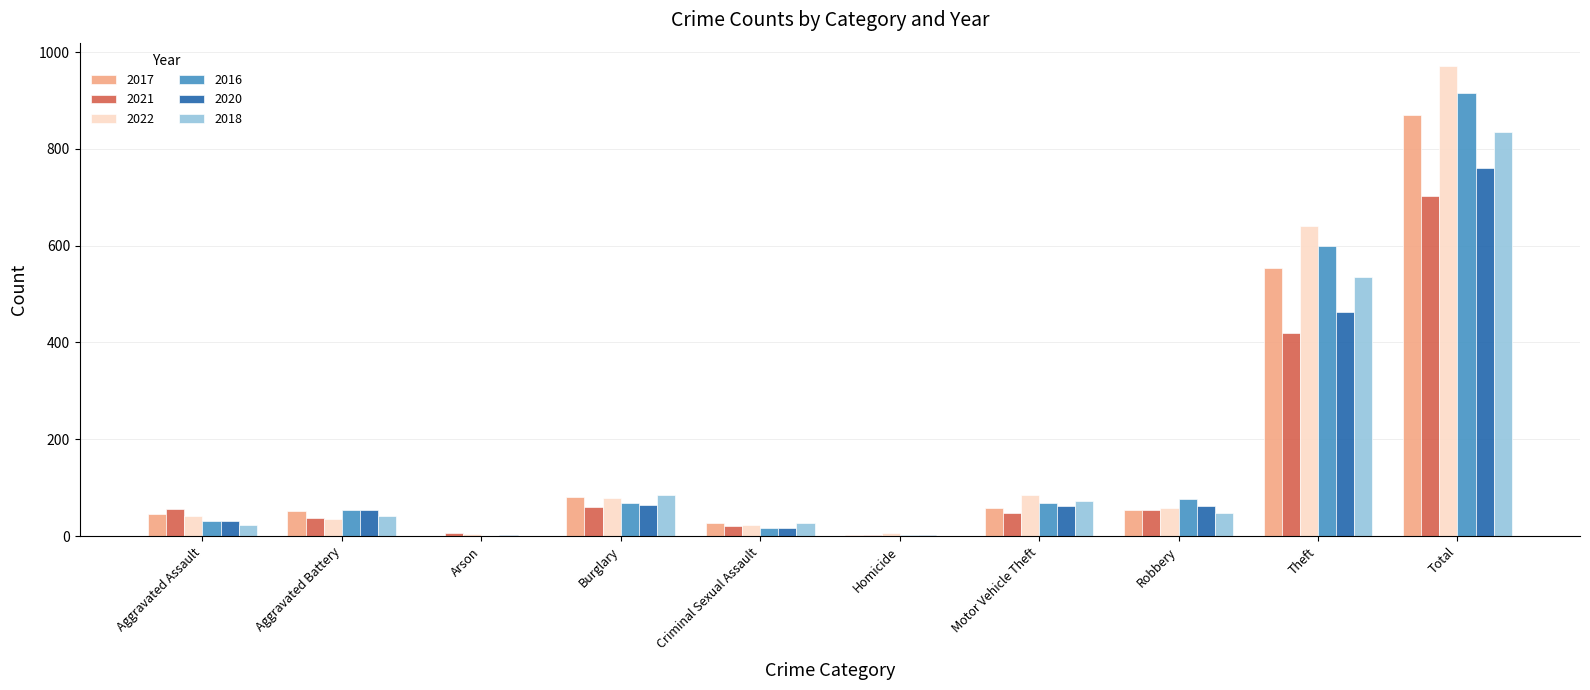

Between Aggravated Assault and Arson, which series saw the biggest shift?

2021